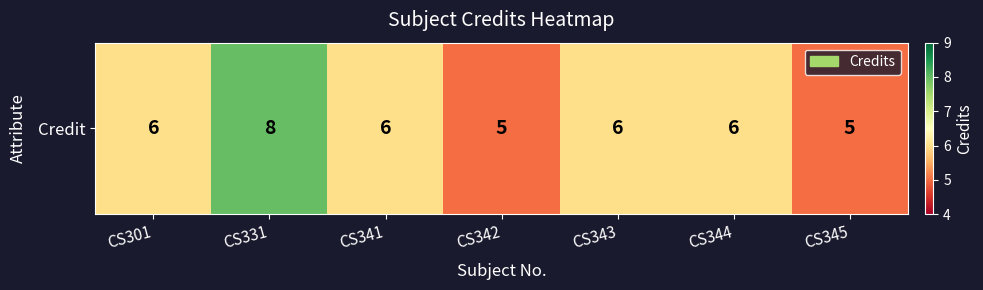

The chart shows a value of 5 at CS342. True or false?

True